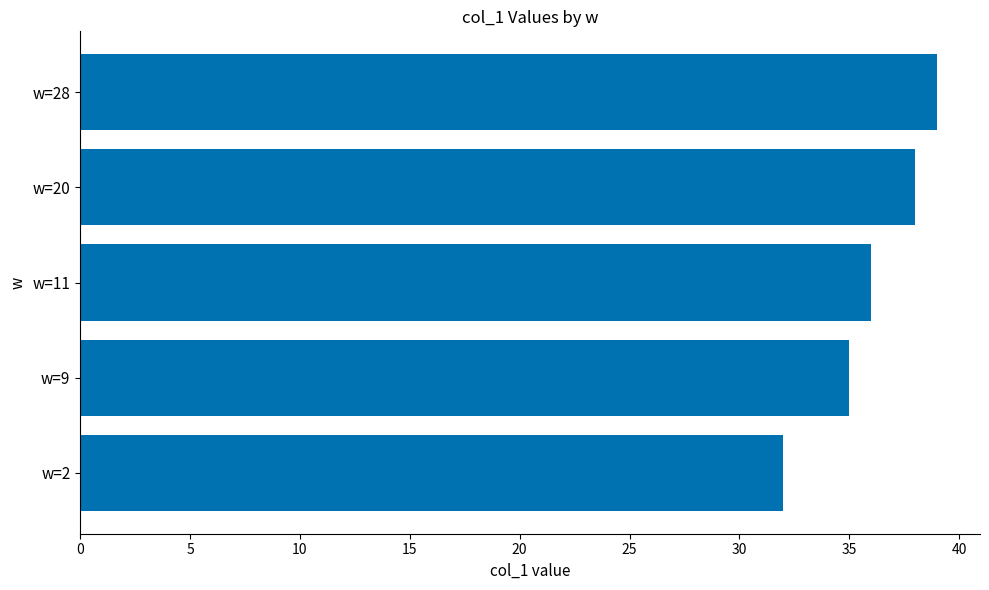

What is the ratio of the value at w=11 to the value at w=28?

0.9